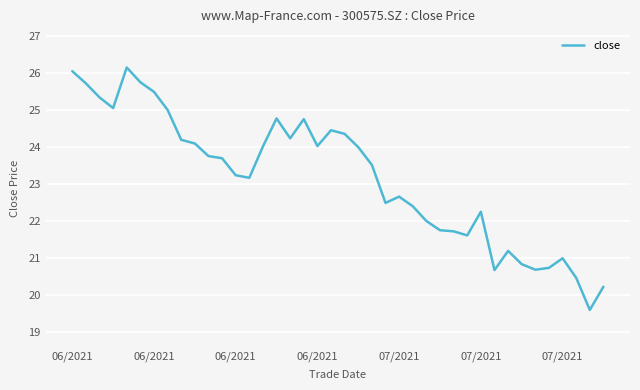

What is the greatest value displayed?

26.2